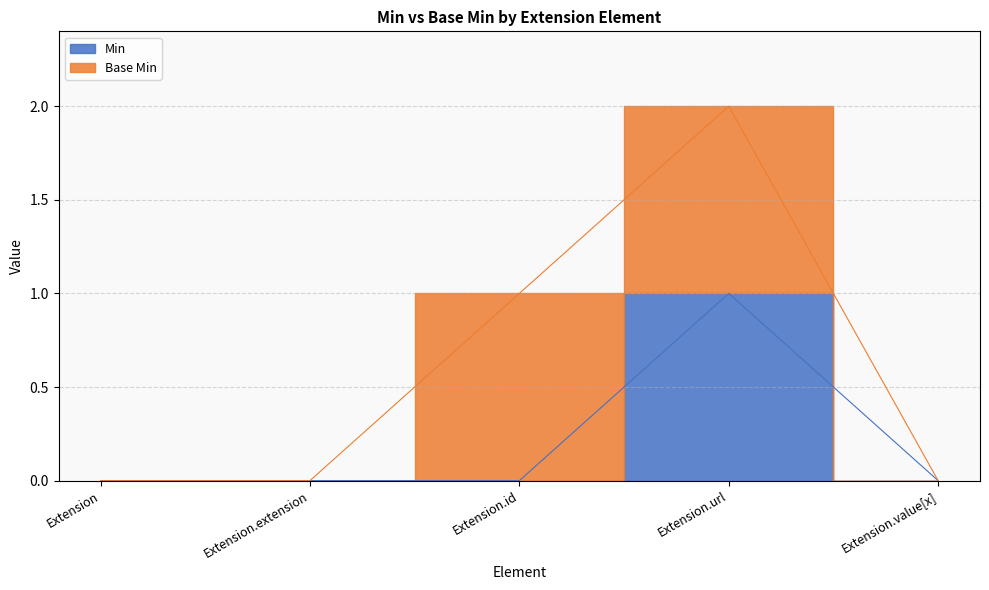

What is the value of the 4th point from the left?

1